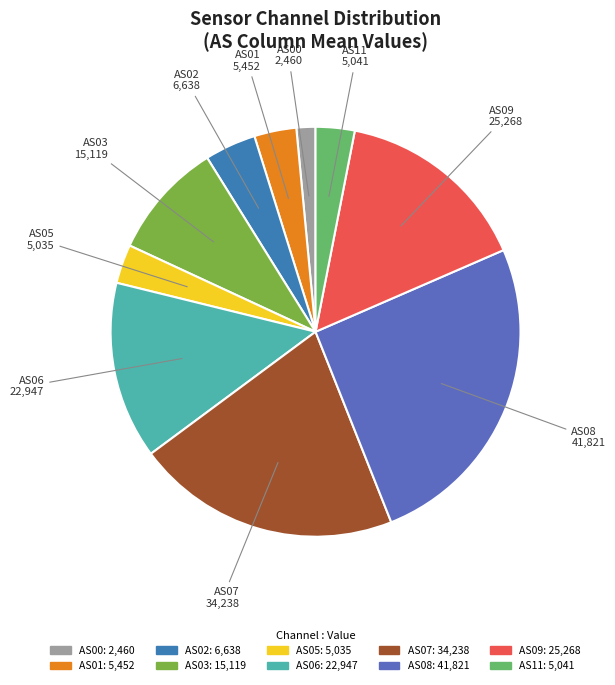

What is the ratio of the value at AS06 to the value at AS08?

0.5